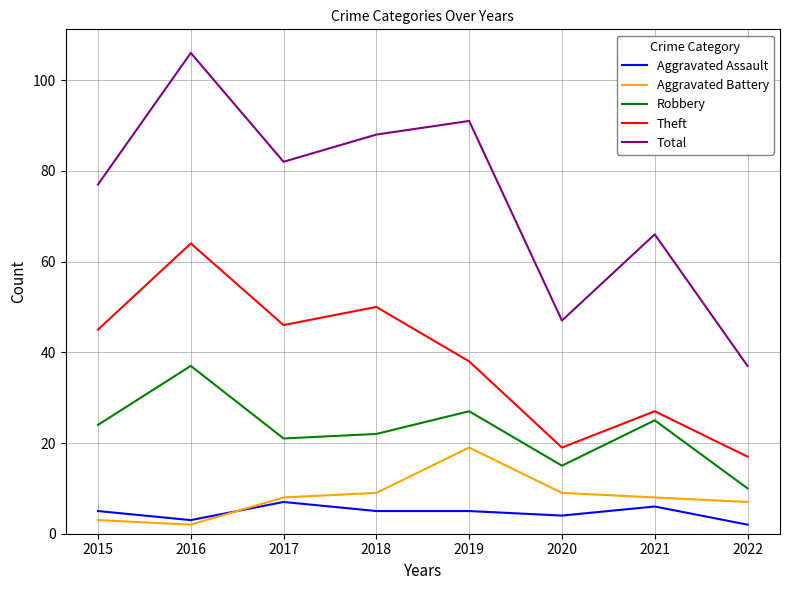

In Robbery, how many points are higher than both neighbors (excluding endpoints)?

3